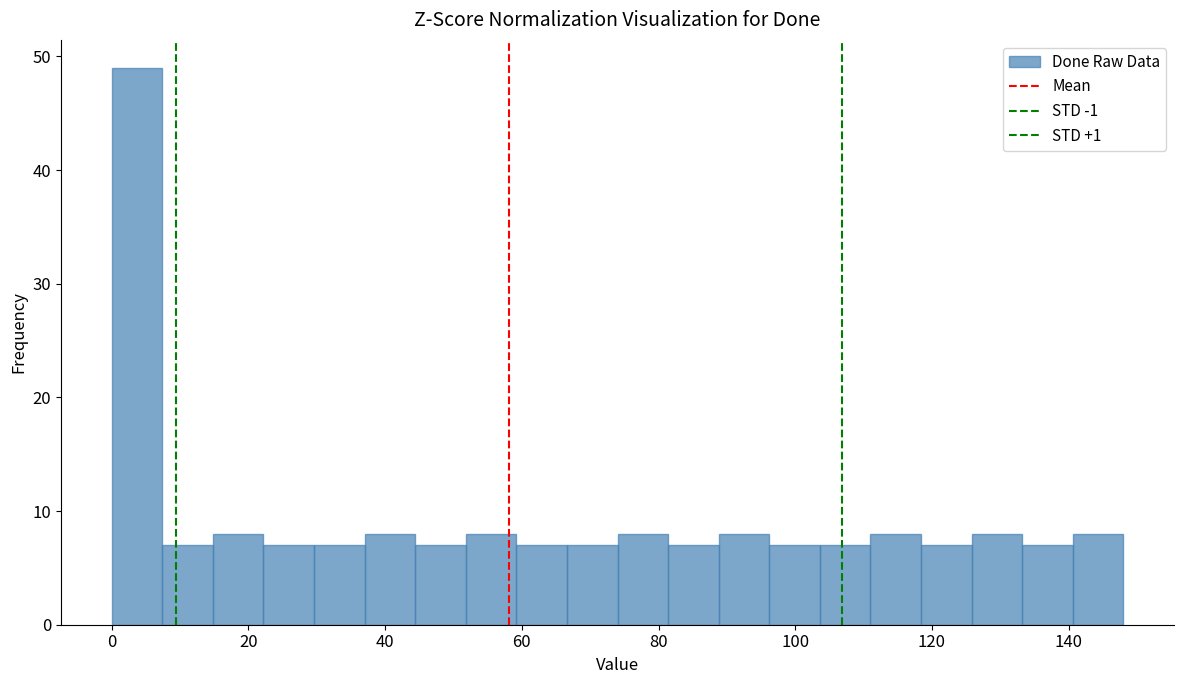

Read against the x-axis, roughly where is the centre of the tallest bar?

4